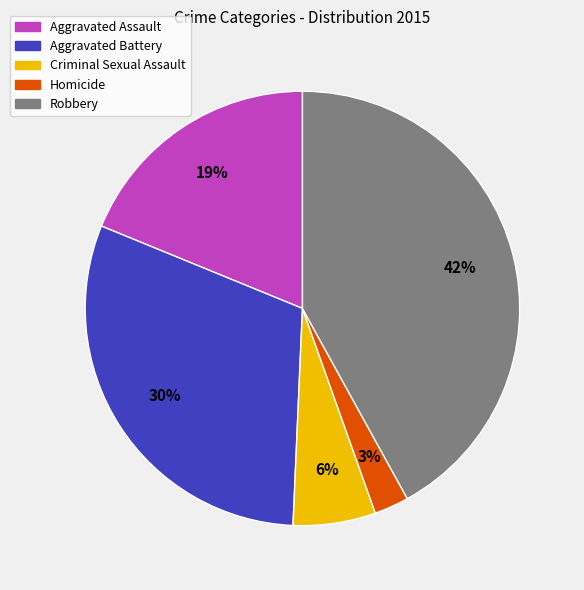

Is there a majority slice in this chart?

No